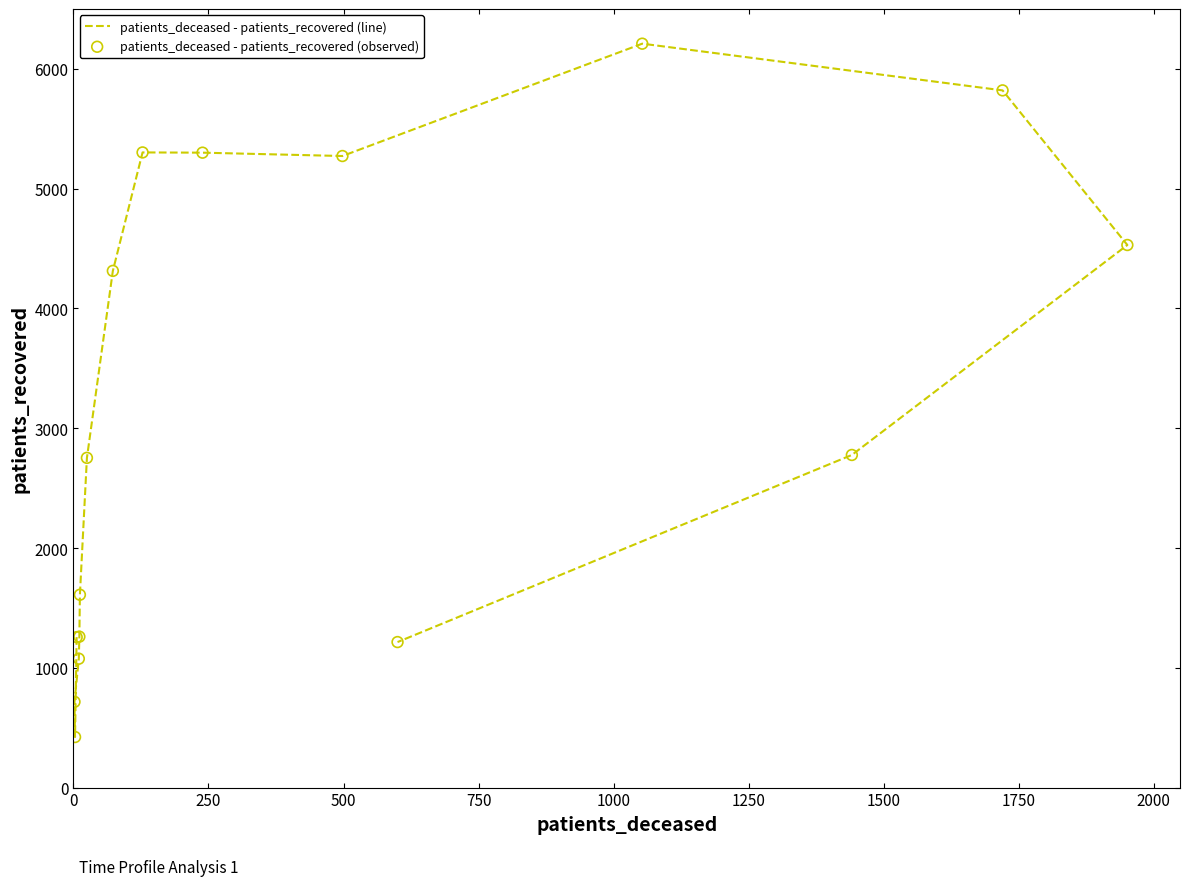

Which series has the largest Y range (max minus min)?

patients_deceased - patients_recovered (line)